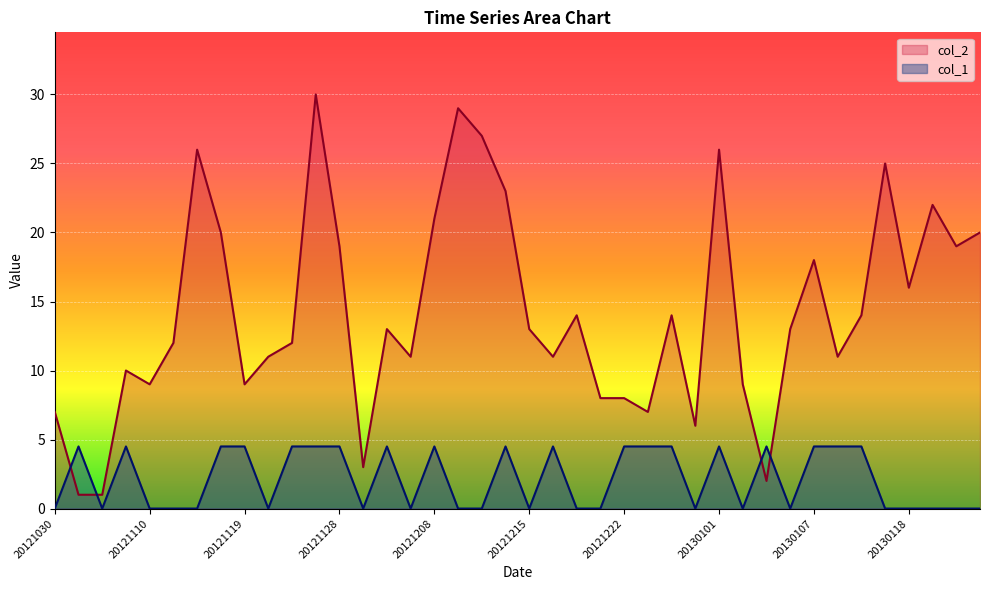

Is the value of col_2 at 20121207 greater than the value of col_1 at 20121121?

Yes